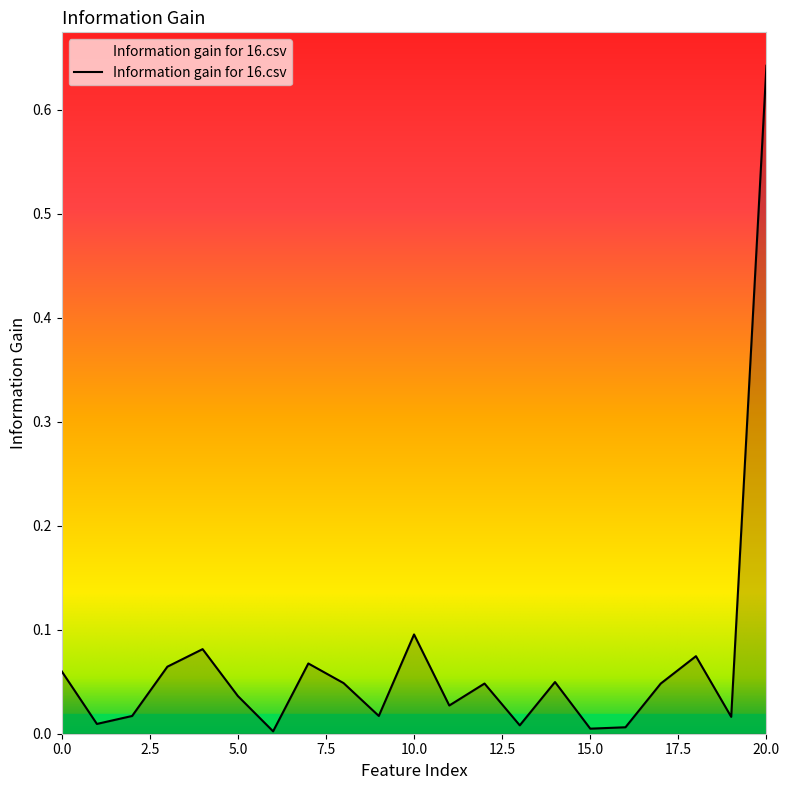

List the labels in order of value, smallest first.

6, 15, 16, 13, 1, 19, 2, 9, 11, 5, 17, 12, 8, 14, 0, 3, 7, 18, 4, 10, 20